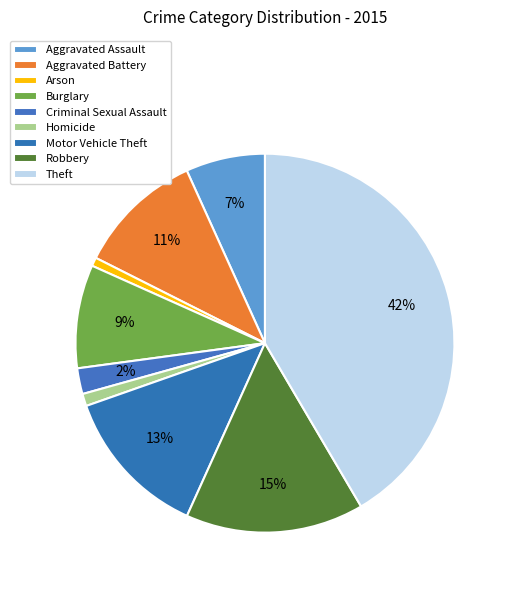

Which slice is the smallest?

Arson